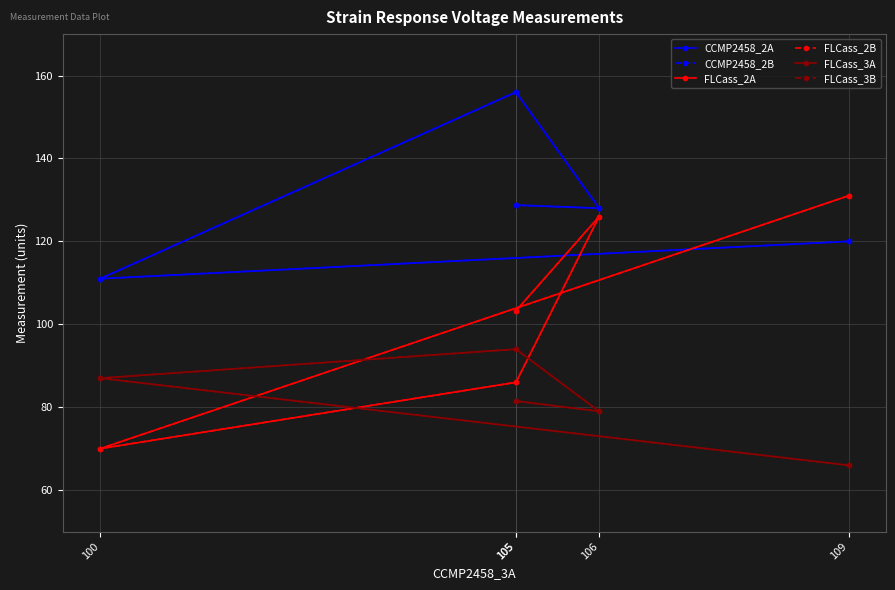

What is the total value across all series at 109?

634.0